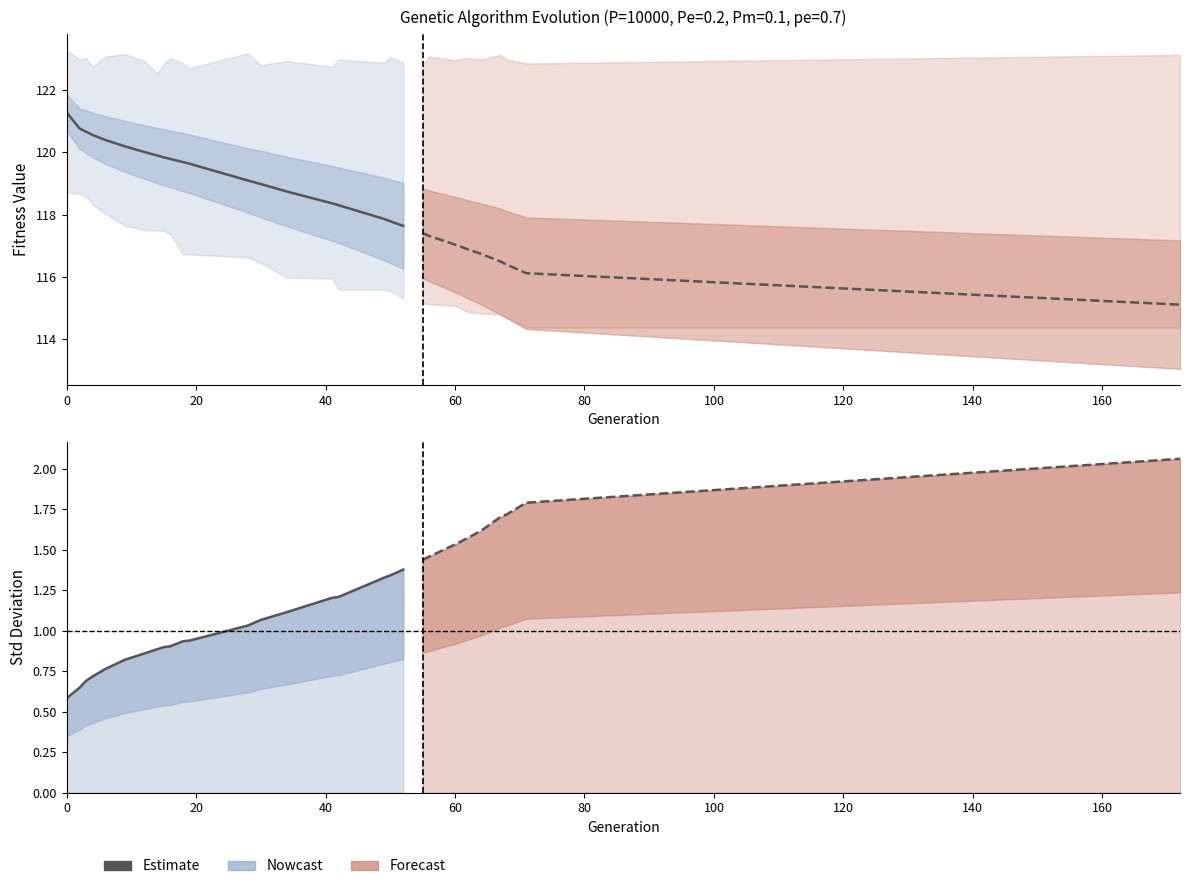

Reading left to right, extract all data points from this chart.

min: 118.7	118.7	118.6	118.3	118.0	117.7	117.5	117.5	117.5	117.4	116.7	116.7	116.6	116.5	116.0	116.0	115.6	115.6	115.6	115.3	115.2	115.1	115.1	114.9	114.8	114.8	114.7	114.4	114.4
max: 123.3	123.0	123.0	122.8	123.1	123.2	122.9	122.5	122.9	123.0	122.9	122.7	123.2	122.8	122.9	122.8	123.0	122.9	123.1	122.9	122.8	123.1	123.0	123.0	123.0	123.1	123.0	122.9	123.1
avg: 121.3	120.8	120.7	120.6	120.4	120.2	120.0	119.9	119.8	119.8	119.7	119.6	119.1	119.0	118.7	118.4	118.3	117.9	117.8	117.6	117.4	117.3	117.0	116.9	116.7	116.5	116.4	116.1	115.1
std: 0.6	0.6	0.7	0.7	0.8	0.8	0.9	0.9	0.9	0.9	0.9	0.9	1.0	1.1	1.1	1.2	1.2	1.3	1.3	1.4	1.4	1.5	1.5	1.6	1.6	1.7	1.7	1.8	2.1